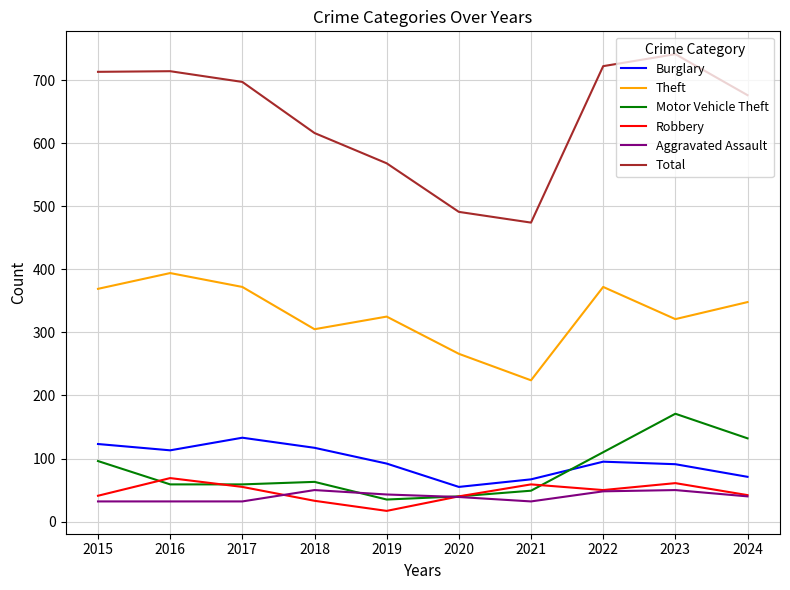

Is it true that Burglary equals 22 at 2021?

False